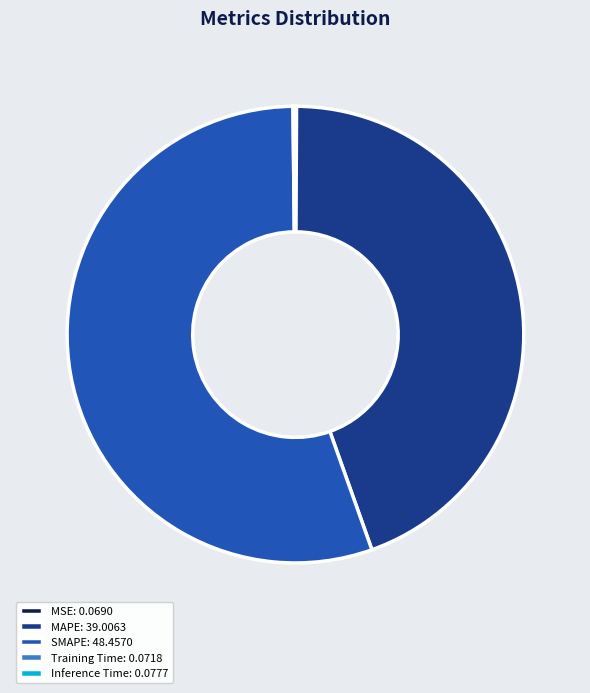

Is SMAPE: 48.4570 the majority of the pie?

Yes